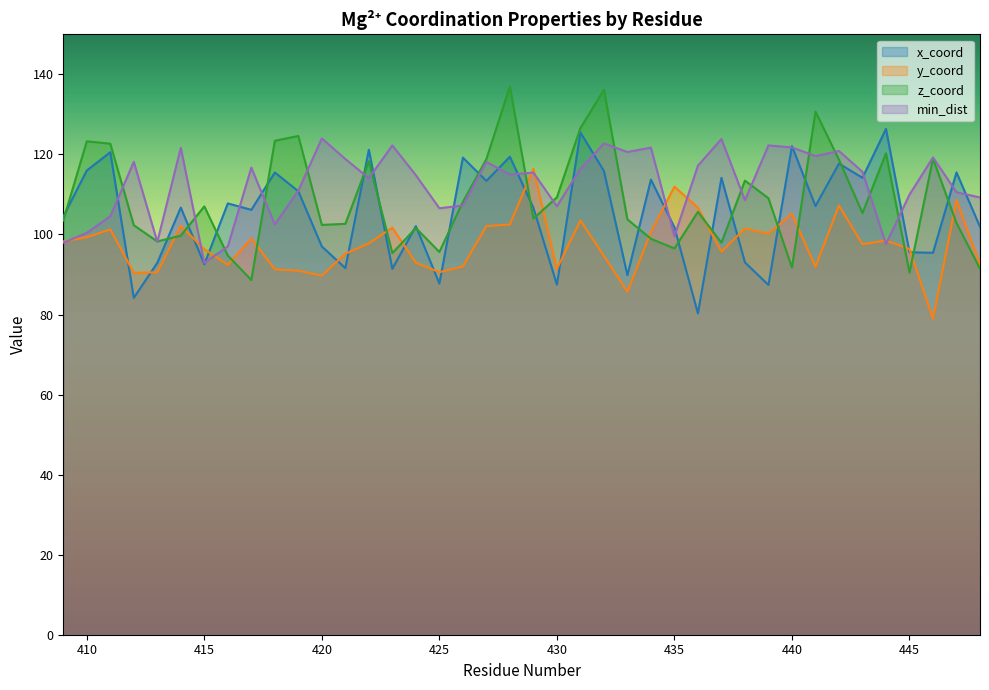

How many times do min_dist and z_coord cross each other?

19